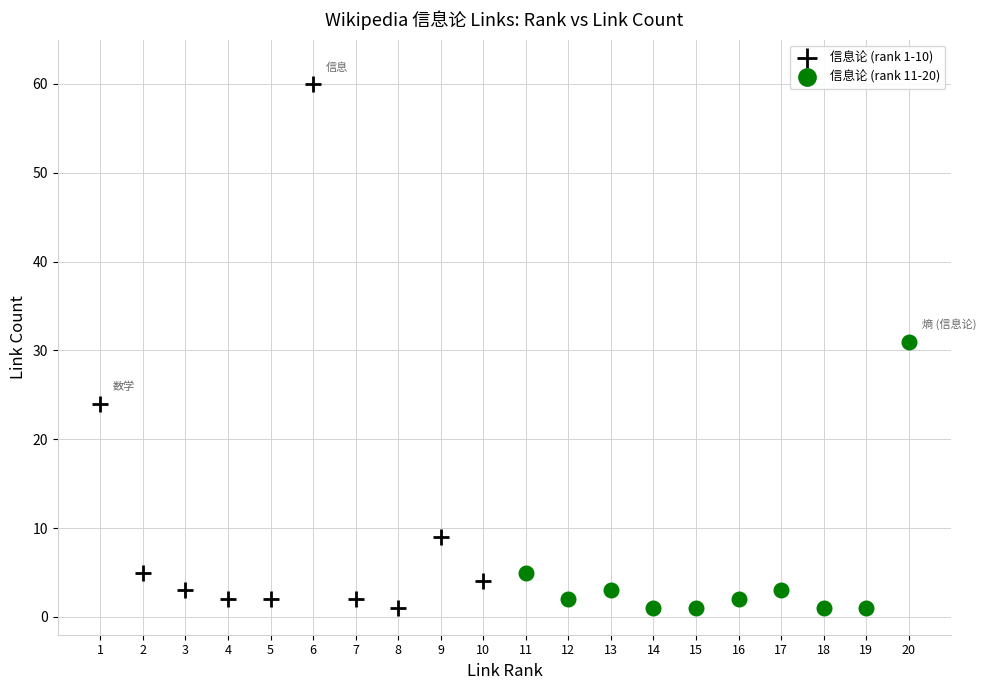

What are all the series names shown in the legend?

信息论 (rank 1-10), 信息论 (rank 11-20)